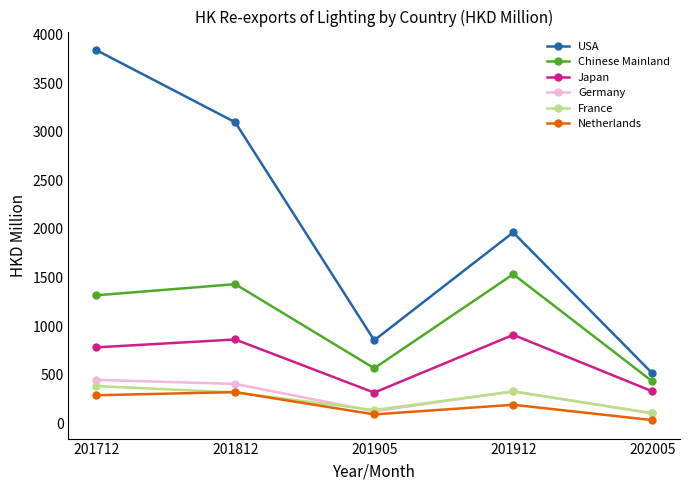

At which category does Germany reach its first local peak?

201912